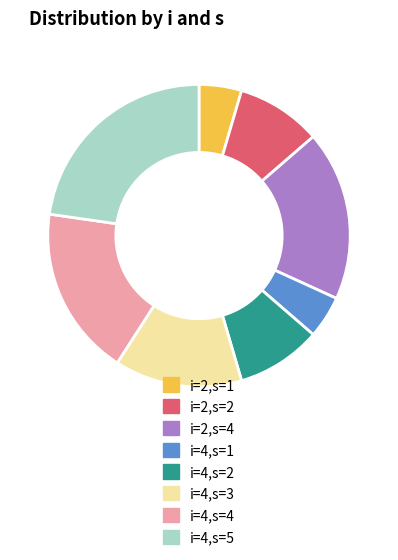

Is the sum of i=2,s=1 and i=4,s=2 greater than half?

No